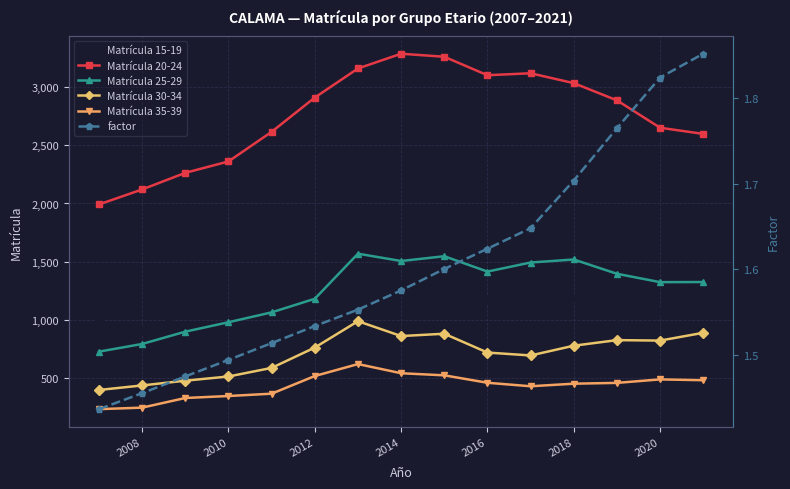

Where is the first local minimum for Matrícula 20-24?

2016